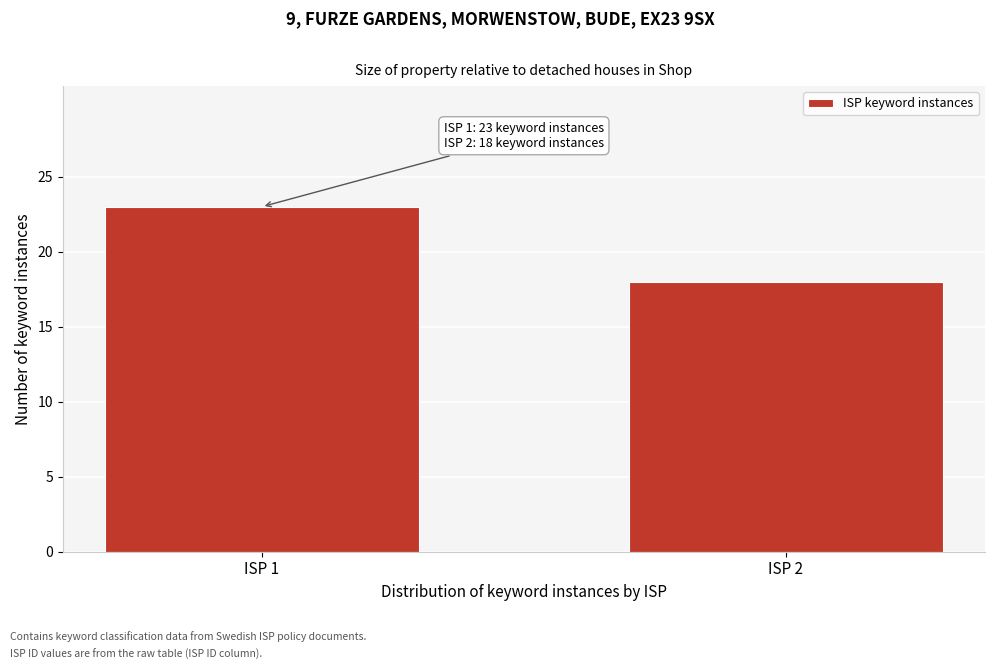

Reading left to right, transcribe all the data shown in this chart.

ISP 1=23	ISP 2=18